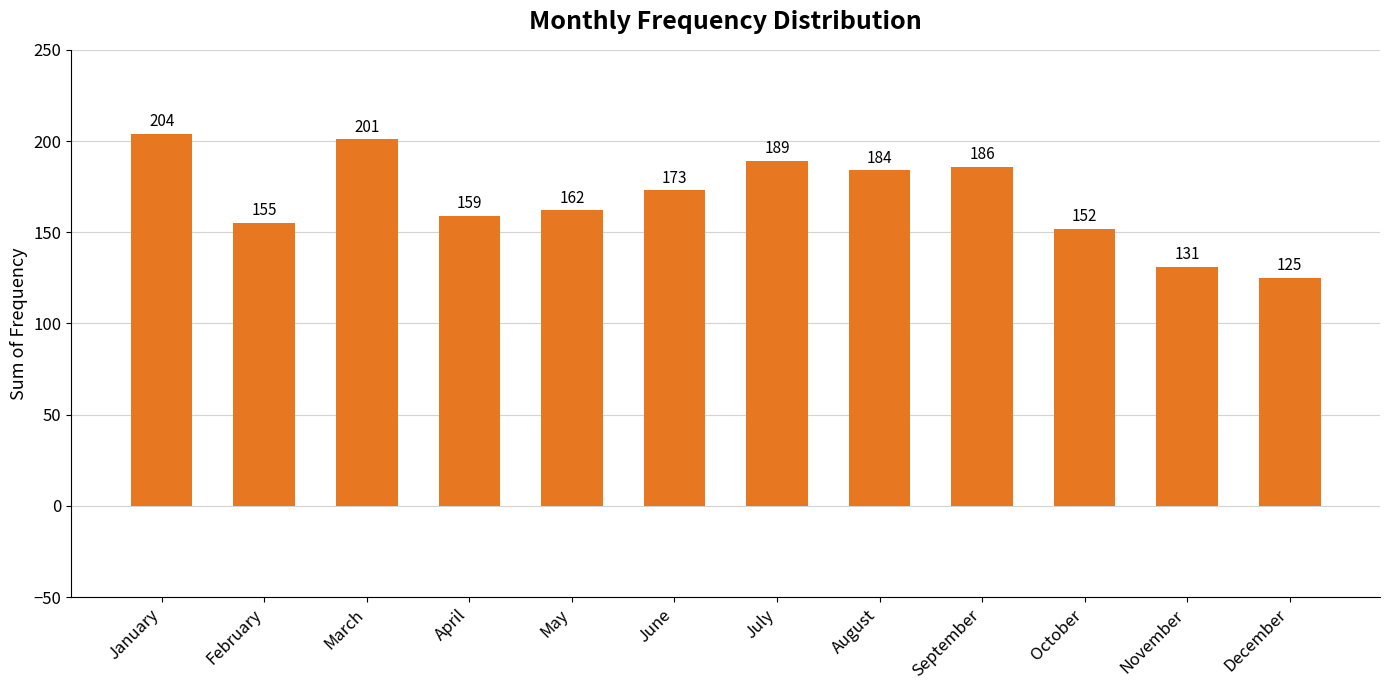

How many data points does each series have?

12